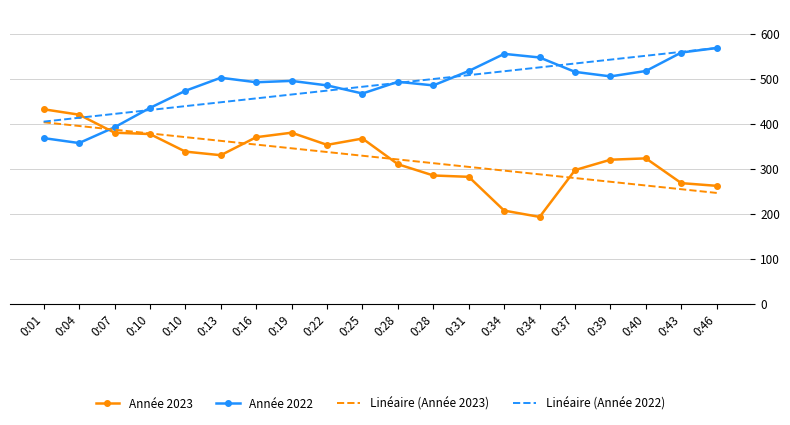

The Linéaire (Année 2023) series shows 337.1 at 0:22. True or false?

True